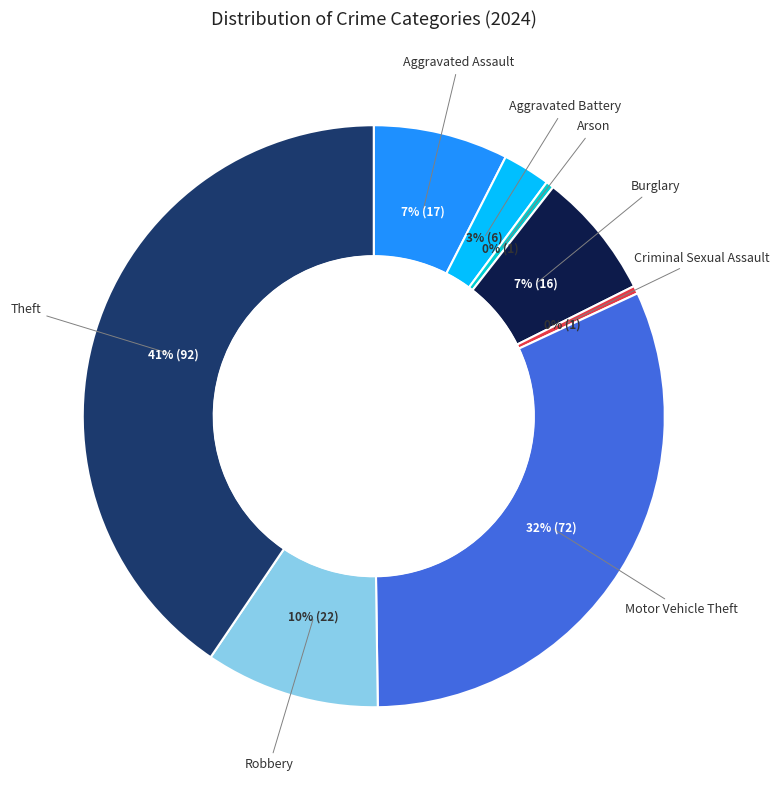

To the nearest percent, what is the average slice percentage?

12%